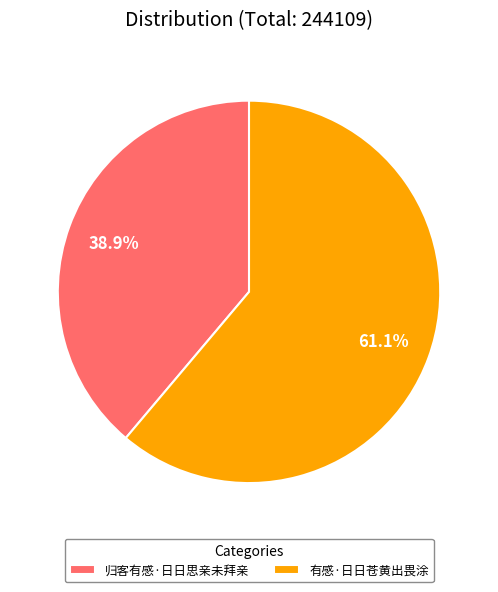

Is the sum of 归客有感·日日思亲未拜亲 and 有感·日日苍黄出畏涂 greater than half?

Yes